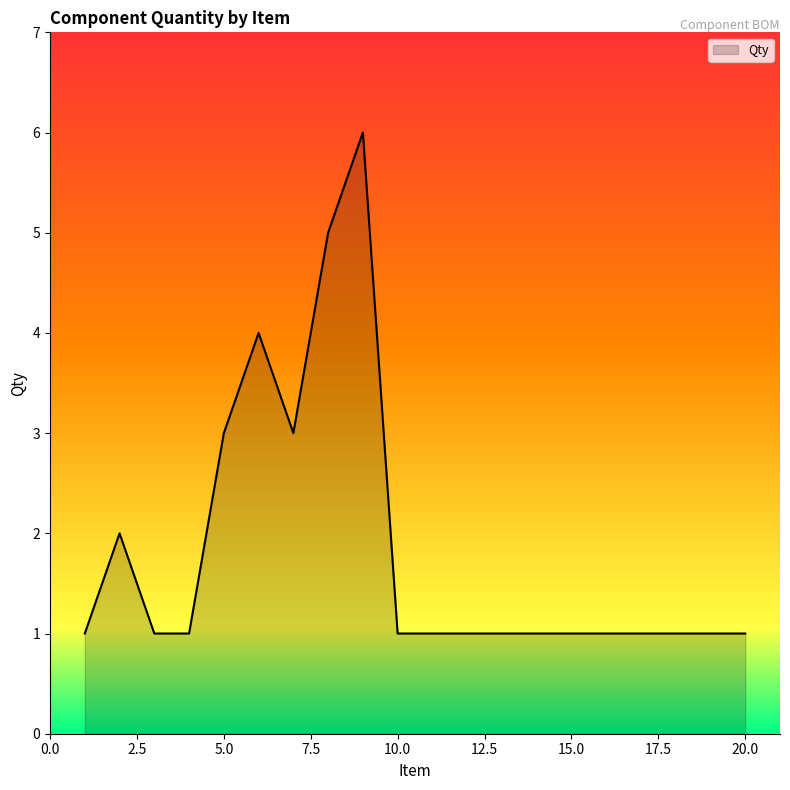

What is the maximum value shown in the chart?

6